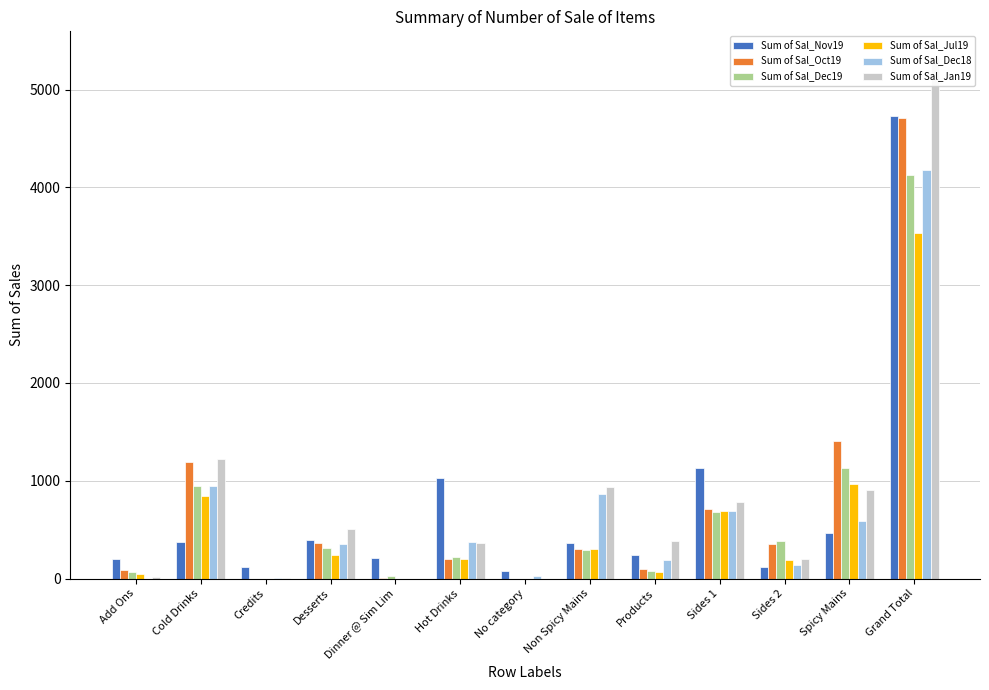

The value of Sum of Sal_Dec19 at Credits is 0. True or false?

True